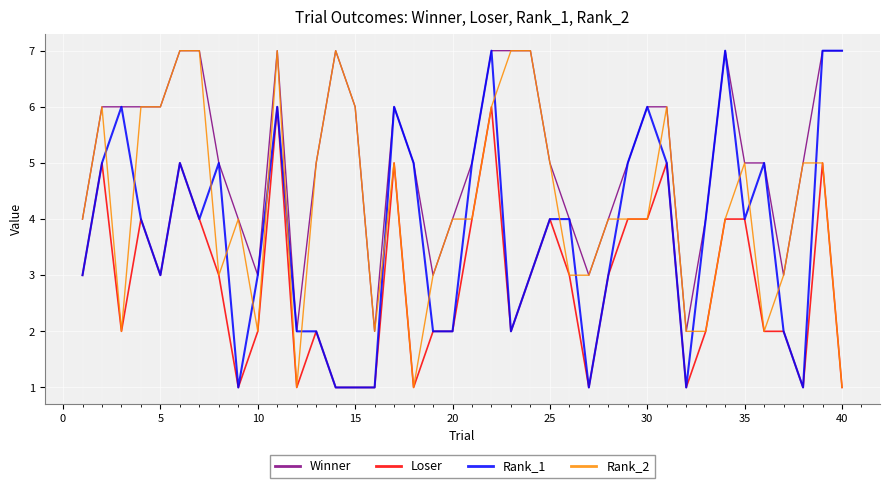

Which series has the largest total across all categories?

Winner